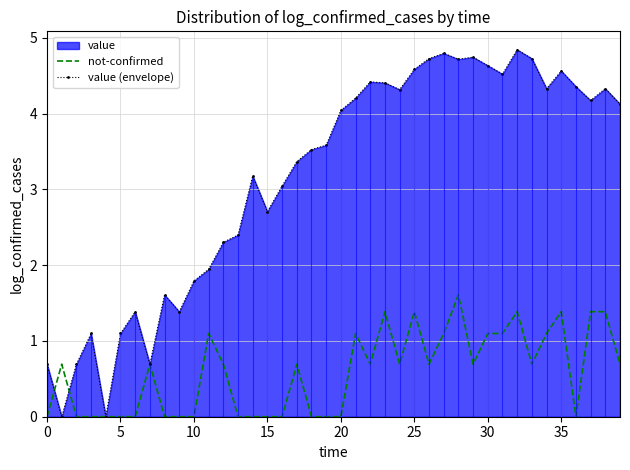

Reading left to right, transcribe all the data shown in this chart.

not-confirmed: 0.0	0.7	0.0	0.0	0.0	0.0	0.0	0.7	0.0	0.0	0.0	1.1	0.7	0.0	0.0	0.0	0.0	0.7	0.0	0.0	0.0	1.1	0.7	1.4	0.7	1.4	0.7	1.1	1.6	0.7	1.1	1.1	1.4	0.7	1.1	1.4	0.0	1.4	1.4	0.7
value (envelope): 0.7	0.0	0.7	1.1	0.0	1.1	1.4	0.7	1.6	1.4	1.8	1.9	2.3	2.4	3.2	2.7	3.0	3.4	3.5	3.6	4.0	4.2	4.4	4.4	4.3	4.6	4.7	4.8	4.7	4.7	4.6	4.5	4.8	4.7	4.3	4.6	4.4	4.2	4.3	4.1